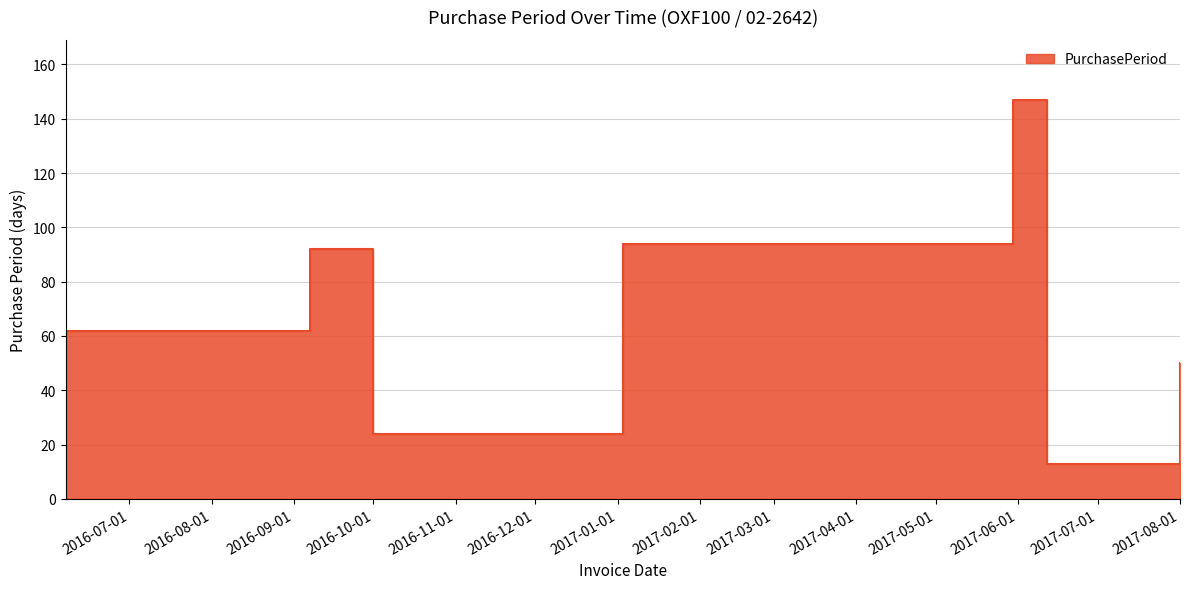

How many interior local peaks (higher than both neighbors) does the data have?

2